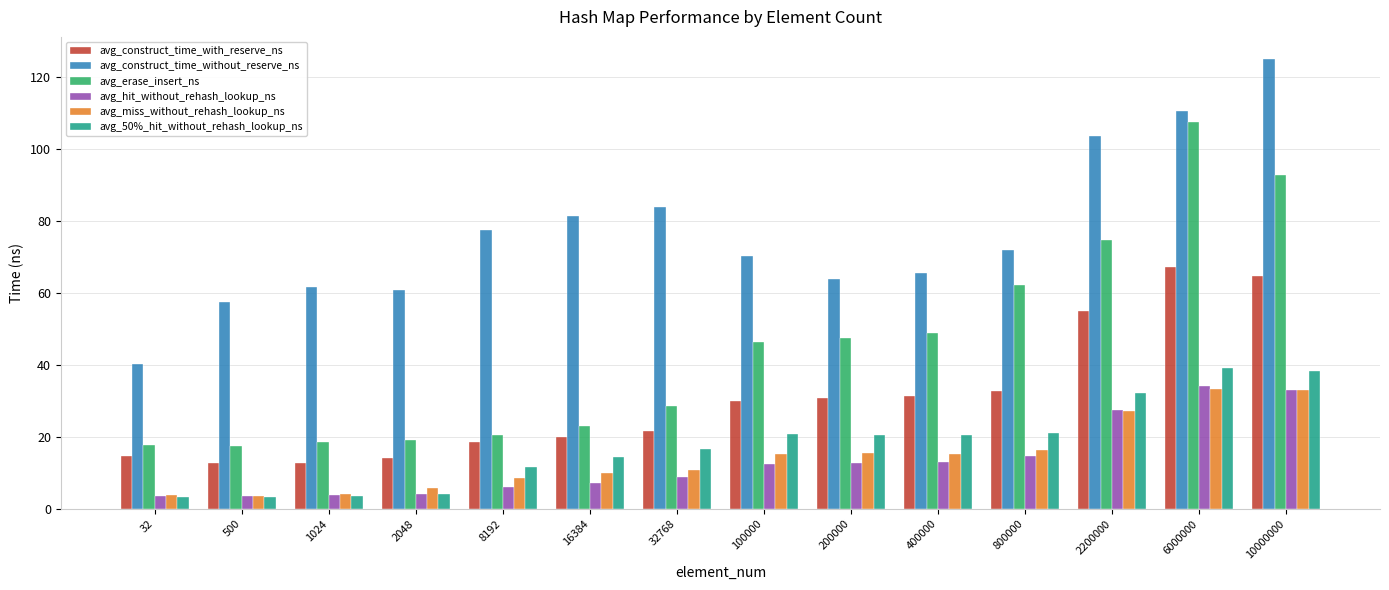

What is the difference between the maximum and minimum values in the avg_erase_insert_ns series?

89.9